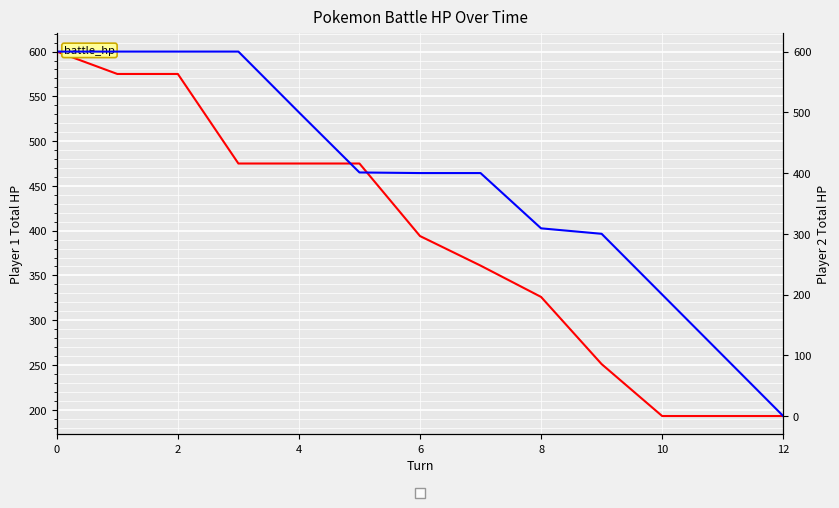

The Player 1 HP series shows 450 at 9. True or false?

False